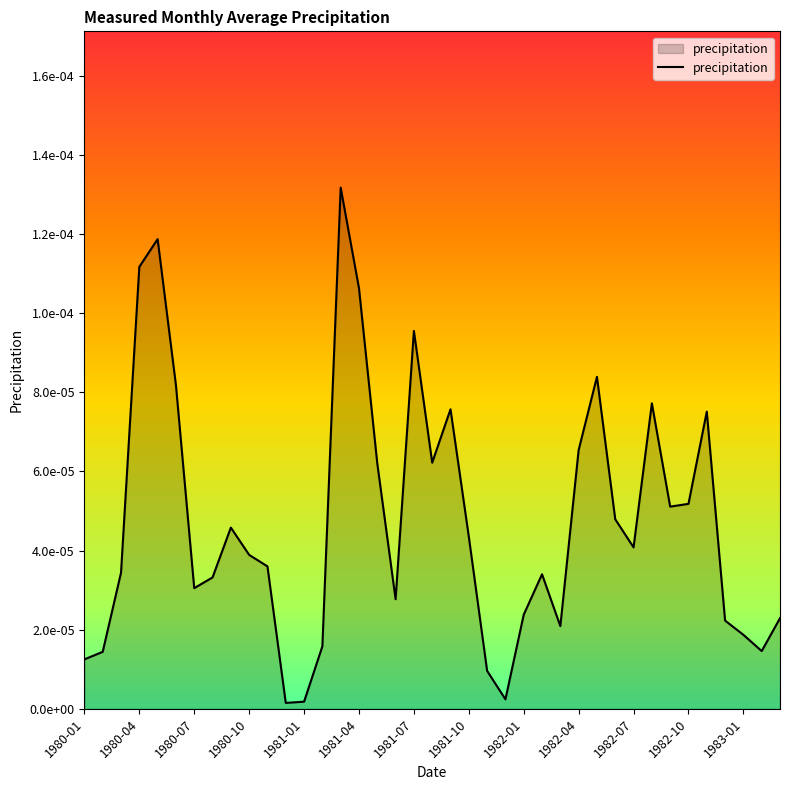

How many interior local peaks (higher than both neighbors) does the data have?

9